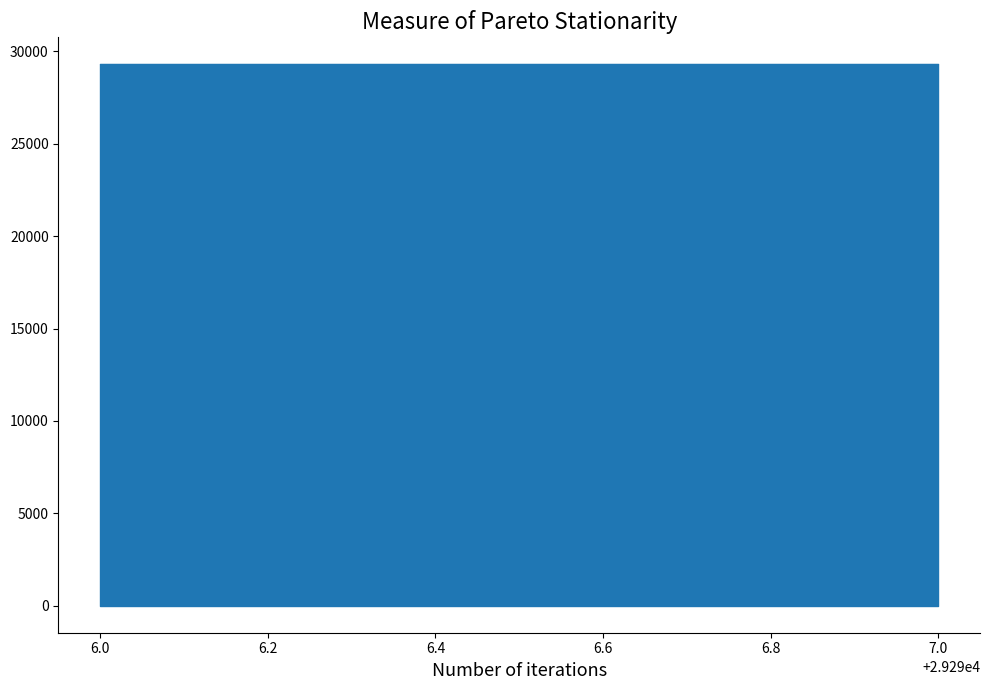

What is the value of the 3rd point from the left?

29296